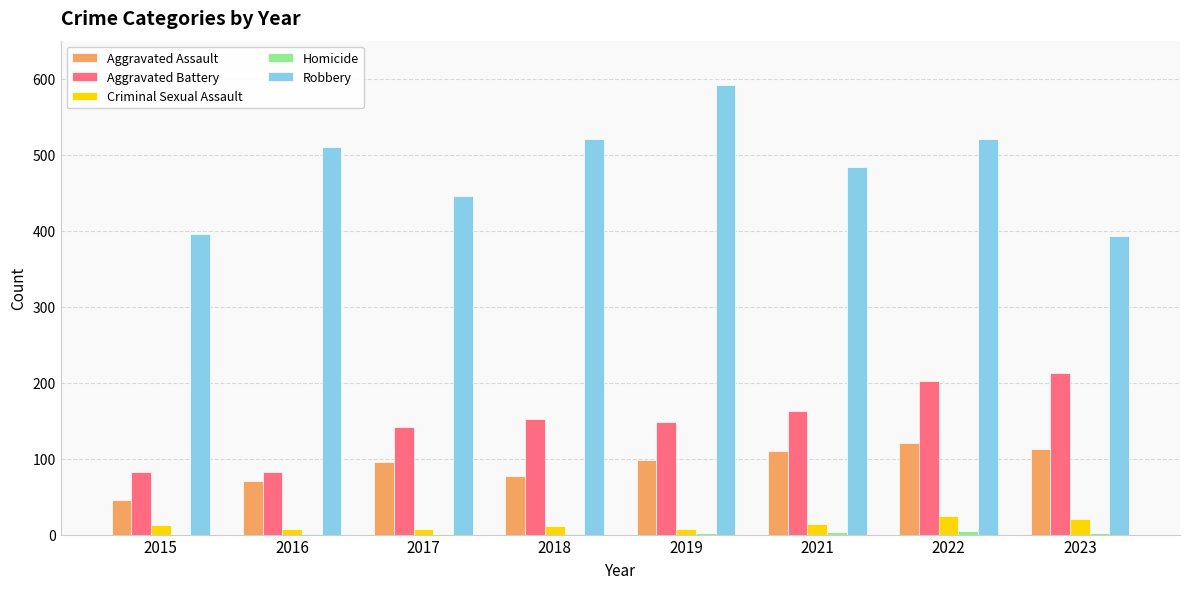

How many groups of bars are there?

8